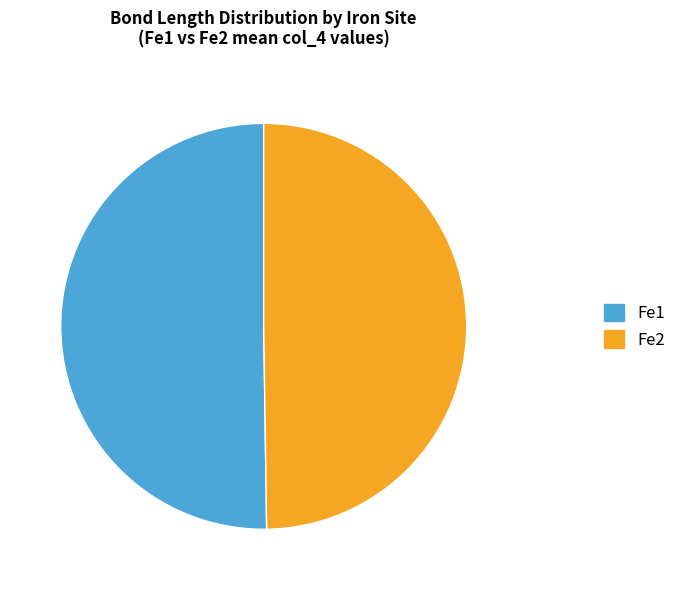

Combined, do Fe2 and Fe1 account for over 50%?

Yes